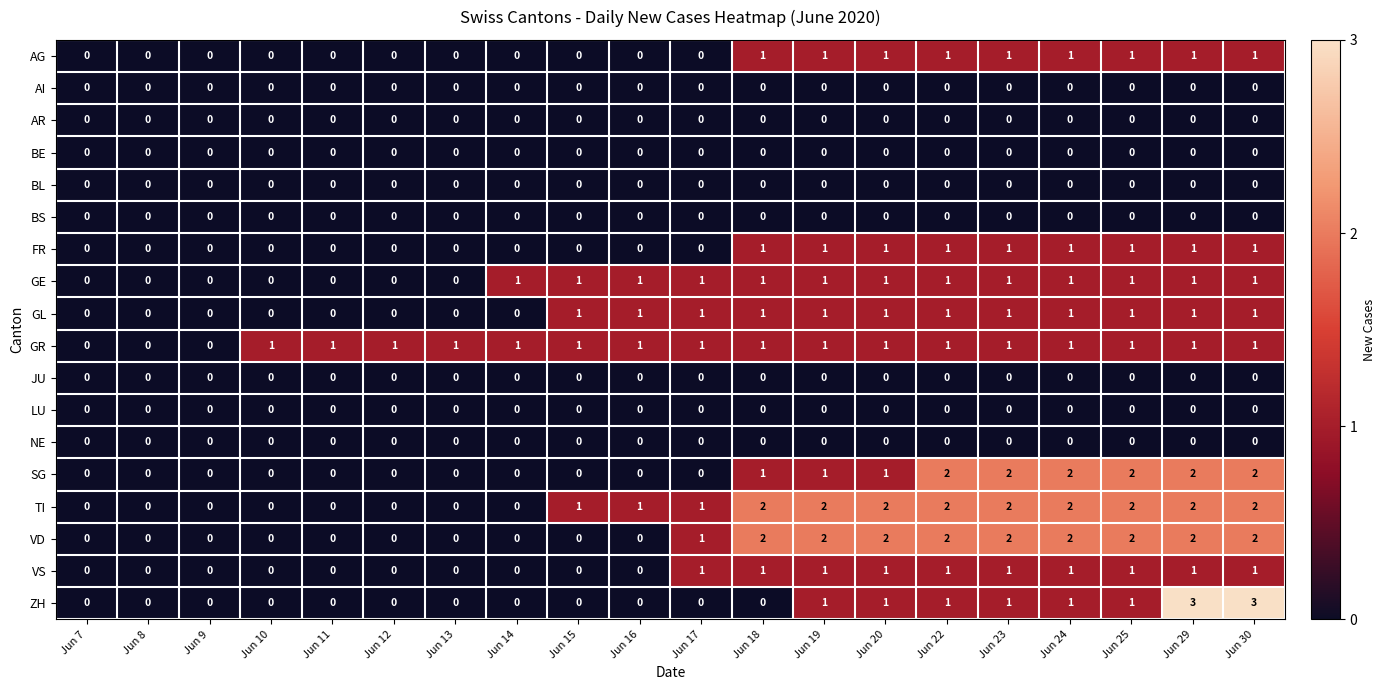

Which series has the largest total across all categories?

TI